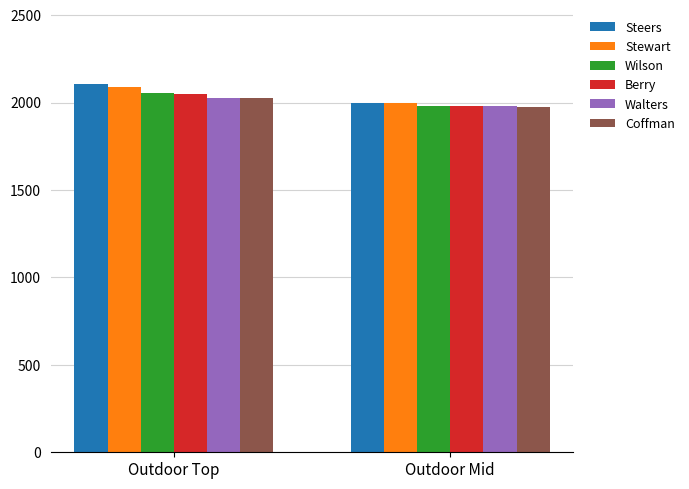

How many categories are shown in the chart?

2